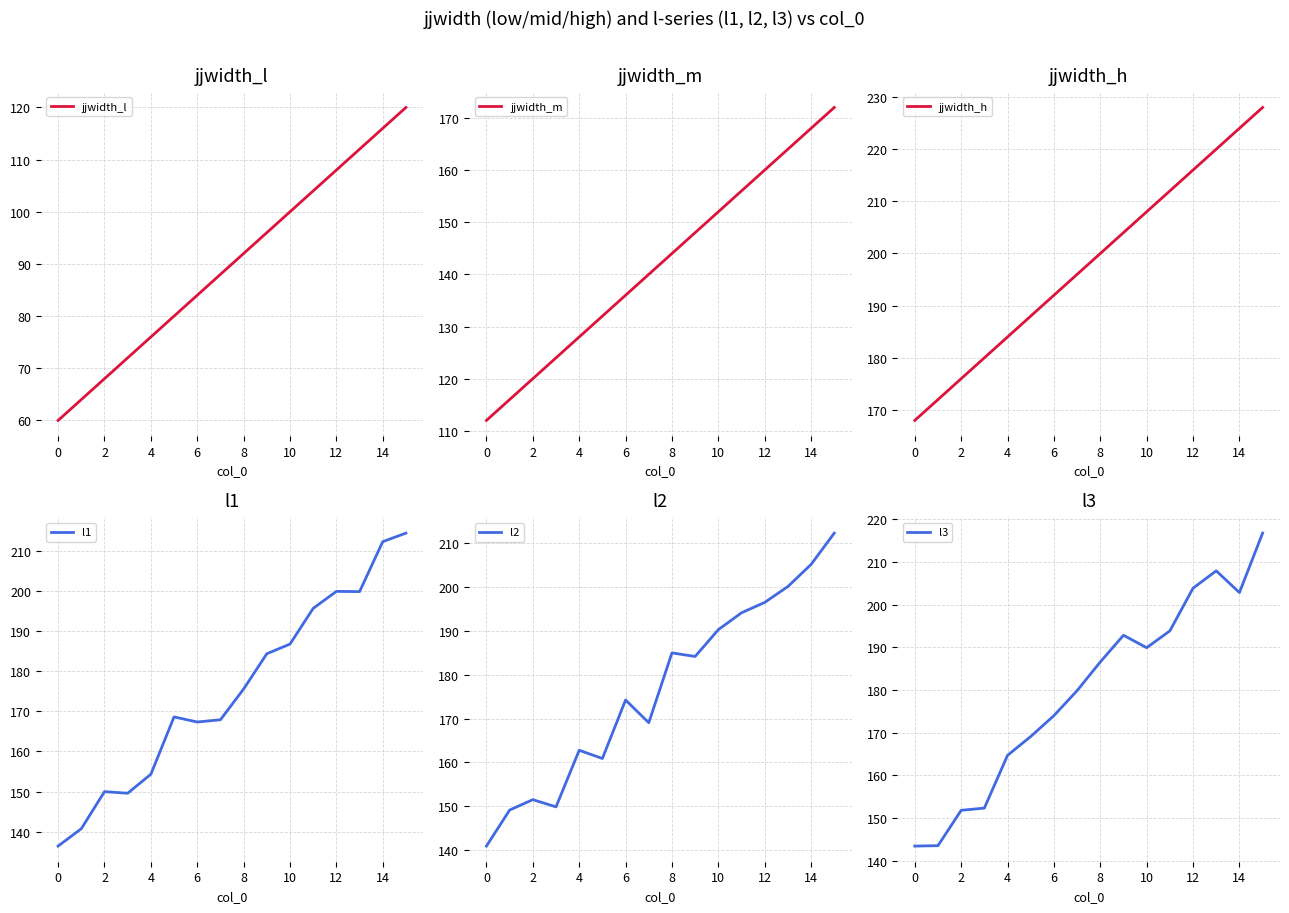

The value of l3 at 4 is 164.7. True or false?

True